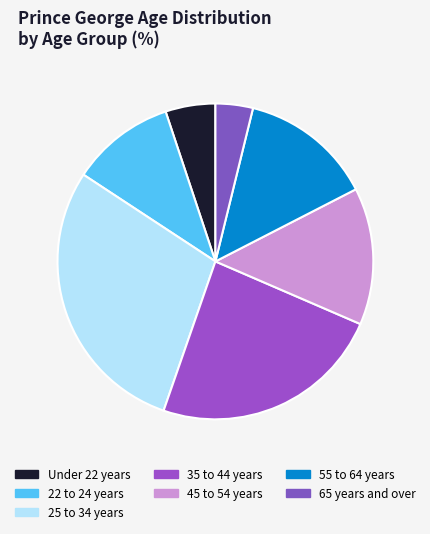

How many slices are in this pie chart?

7